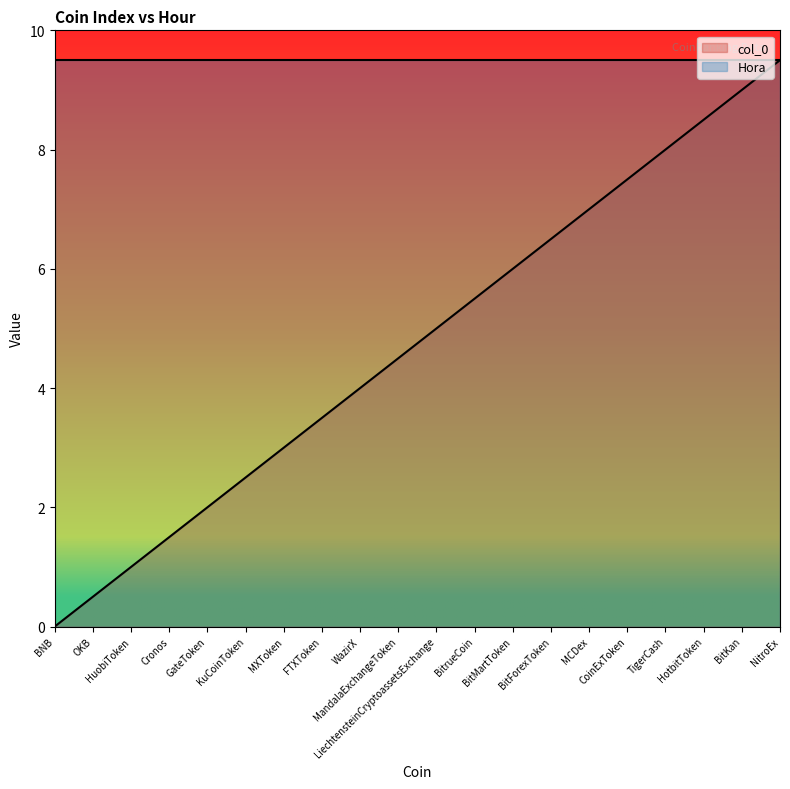

Rank the categories by value from highest to lowest.

NitroEx, BitKan, HotbitToken, TigerCash, CoinExToken, MCDex, BitForexToken, BitMartToken, BitrueCoin, LiechtensteinCryptoassetsExchange, MandalaExchangeToken, WazirX, FTXToken, MXToken, KuCoinToken, GateToken, Cronos, HuobiToken, OKB, BNB